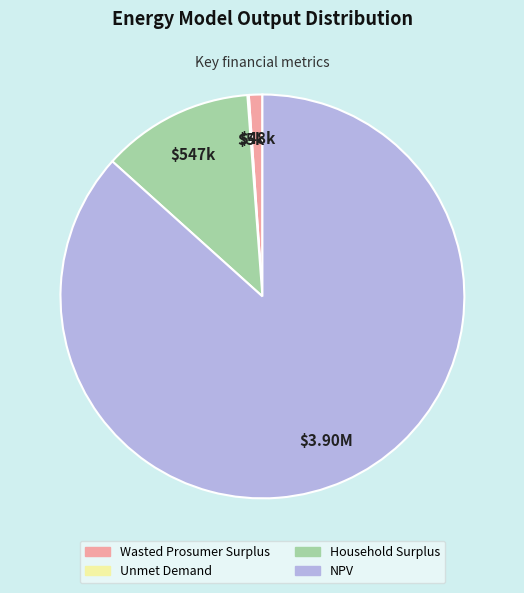

Between NPV and Household Surplus, which is larger?

NPV